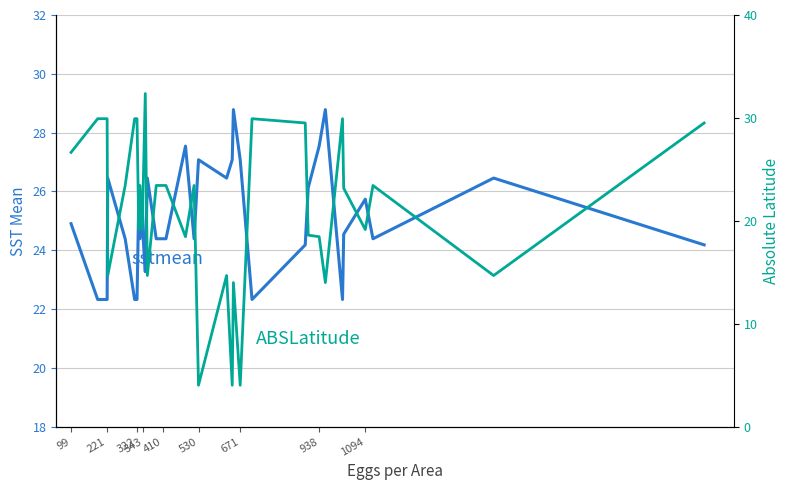

Count the number of data series in this chart.

2